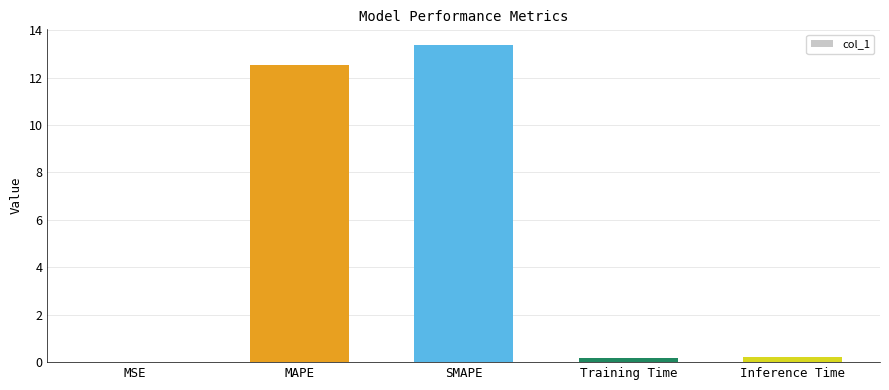

The chart shows a value of 0.0 at MSE. True or false?

True